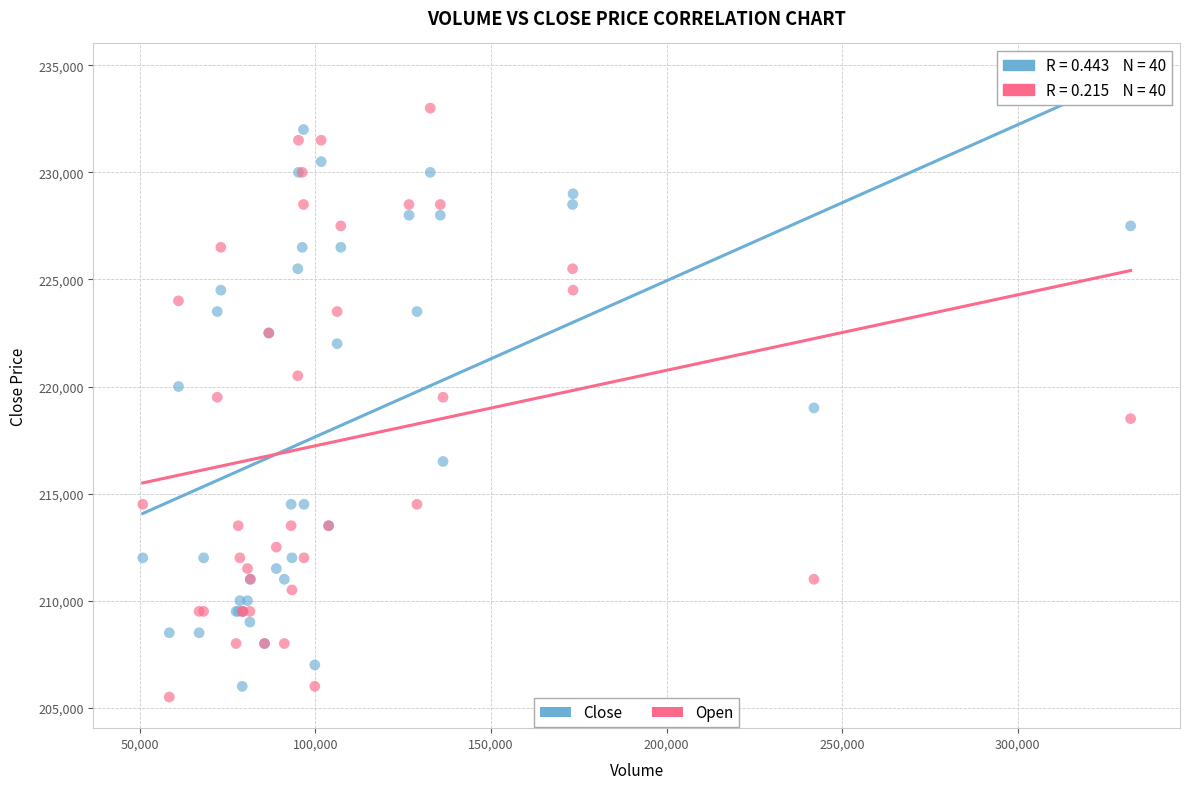

What is the X range (max minus min) for the scatter plot?

281261